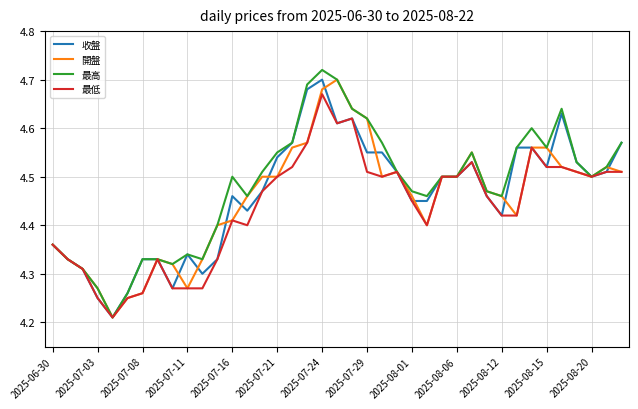

Which series has the widest spread of values?

最高